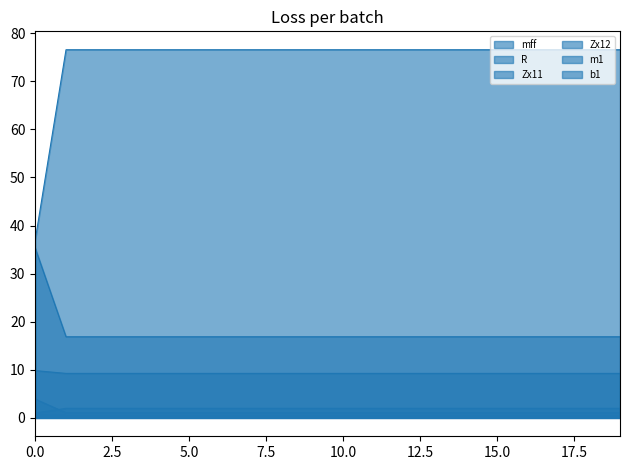

The mff series shows 76.5 at 2. True or false?

True